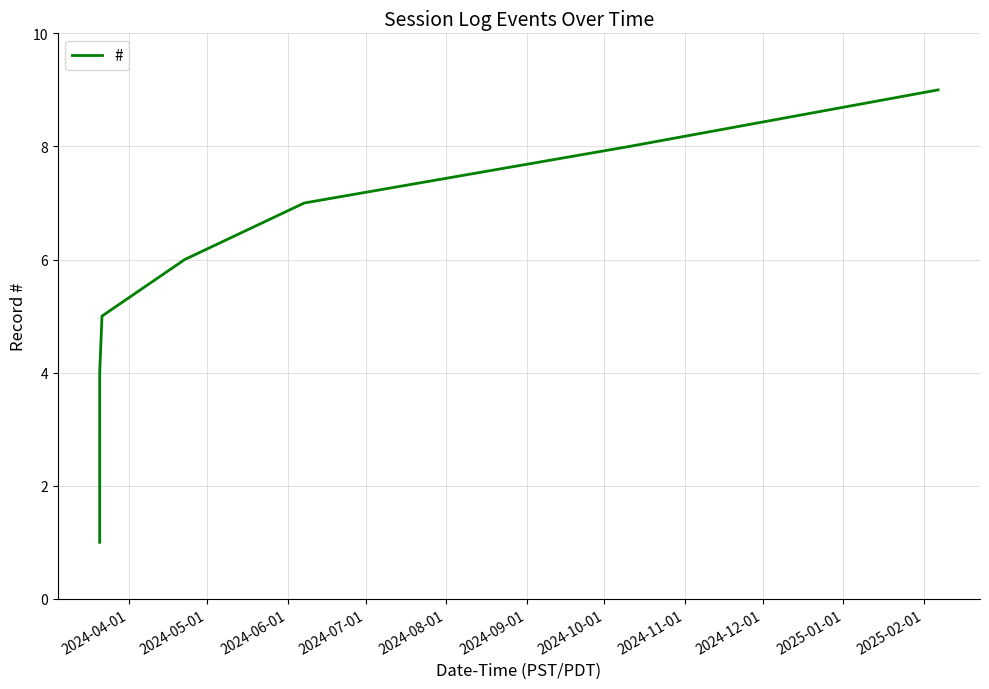

Reading left to right, transcribe all the data shown in this chart.

1	2	3	4	5	6	7	8	9